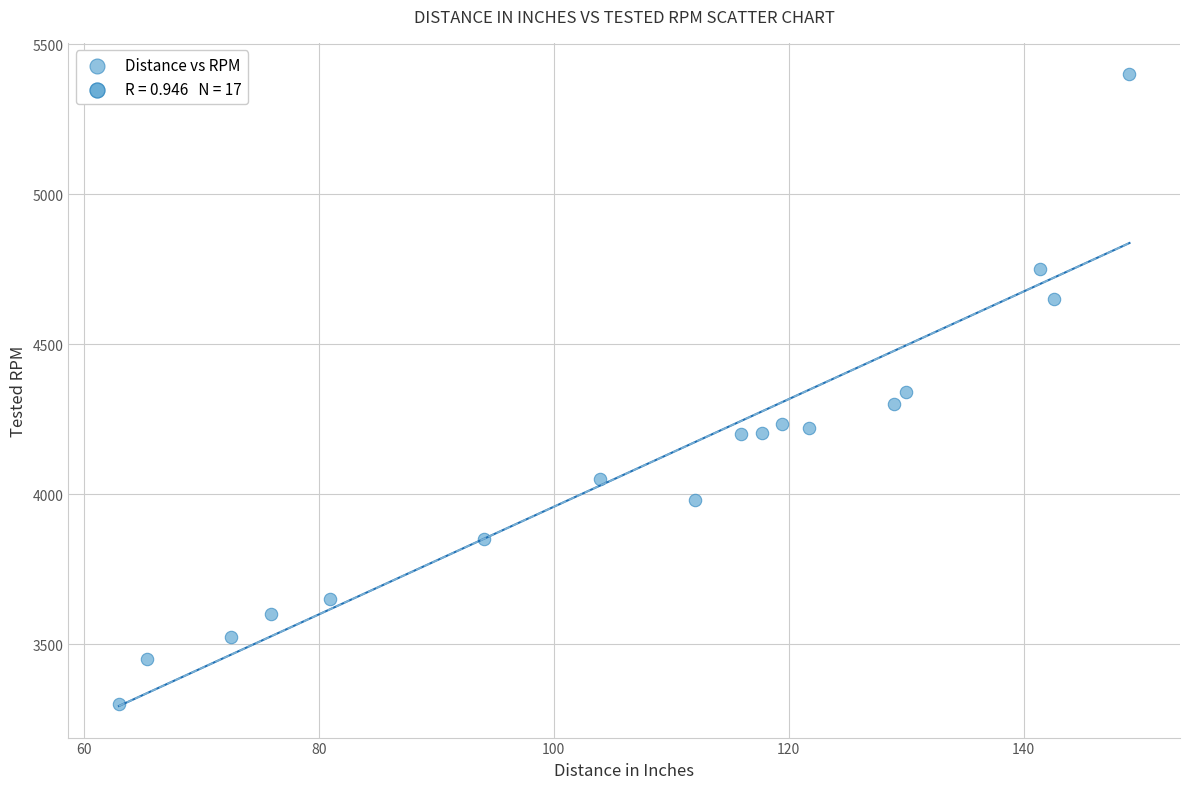

What is the range of Y values (max minus min)?

2100